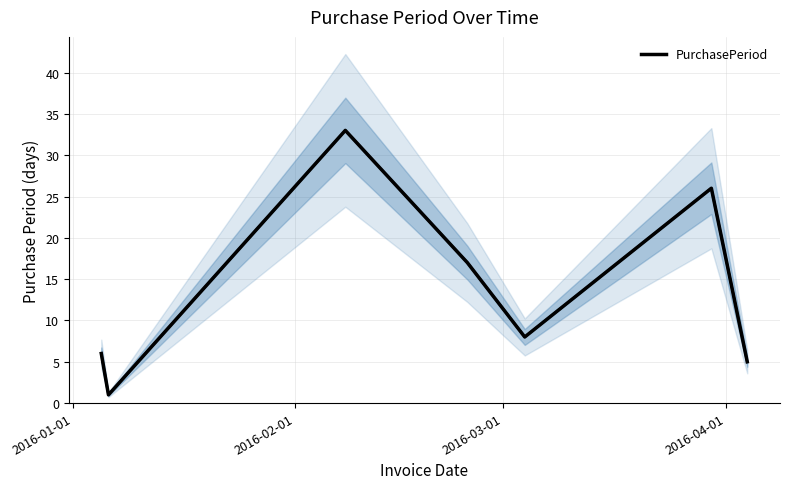

What is the maximum value for PurchasePeriod?

33